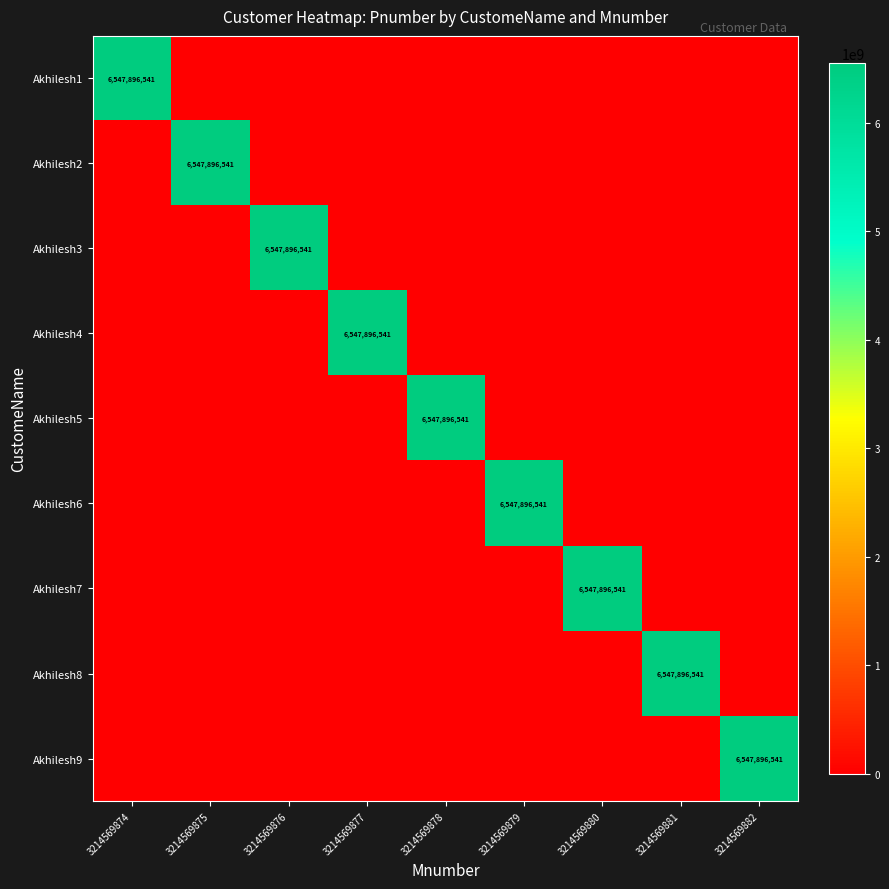

How many positive values does the Akhilesh9 series have?

1